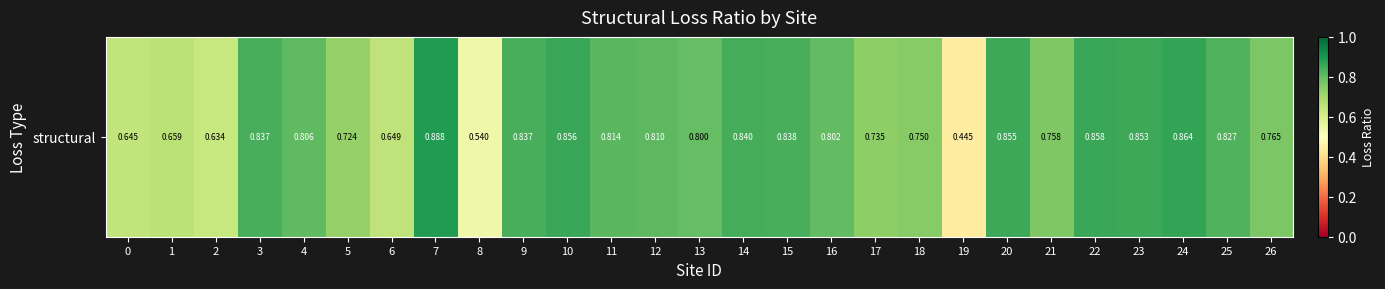

Count the number of data series in this chart.

1